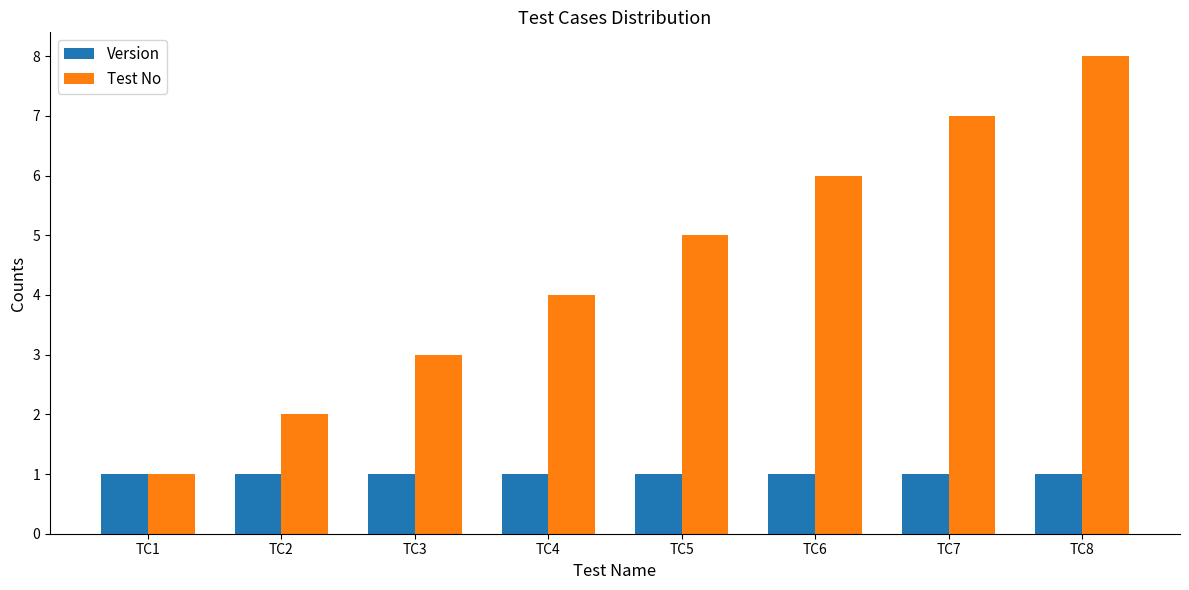

The Version series shows 1 at TC4. True or false?

True